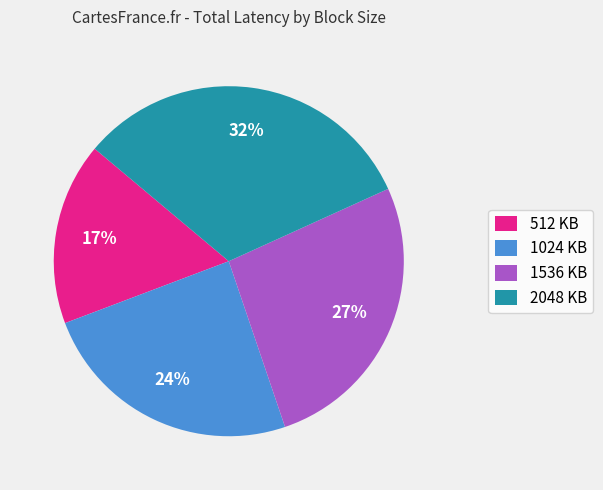

To the nearest percent, what is the difference between the 2048 KB and 512 KB slice percentages?

15%